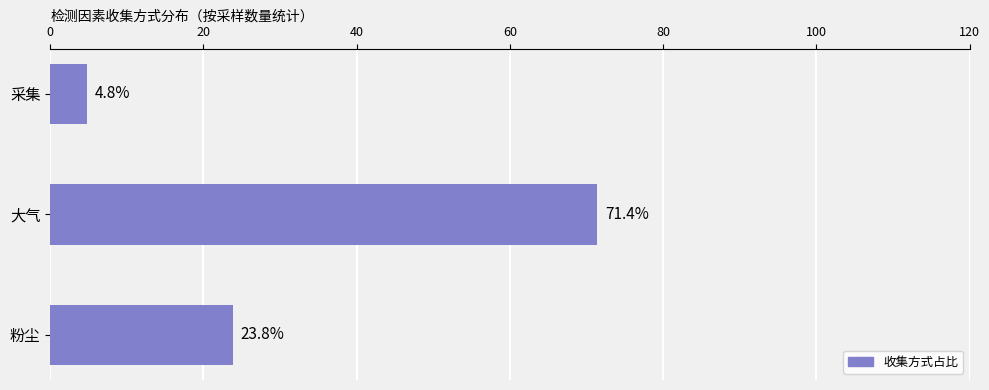

At which category does the chart reach its peak across all series?

大气